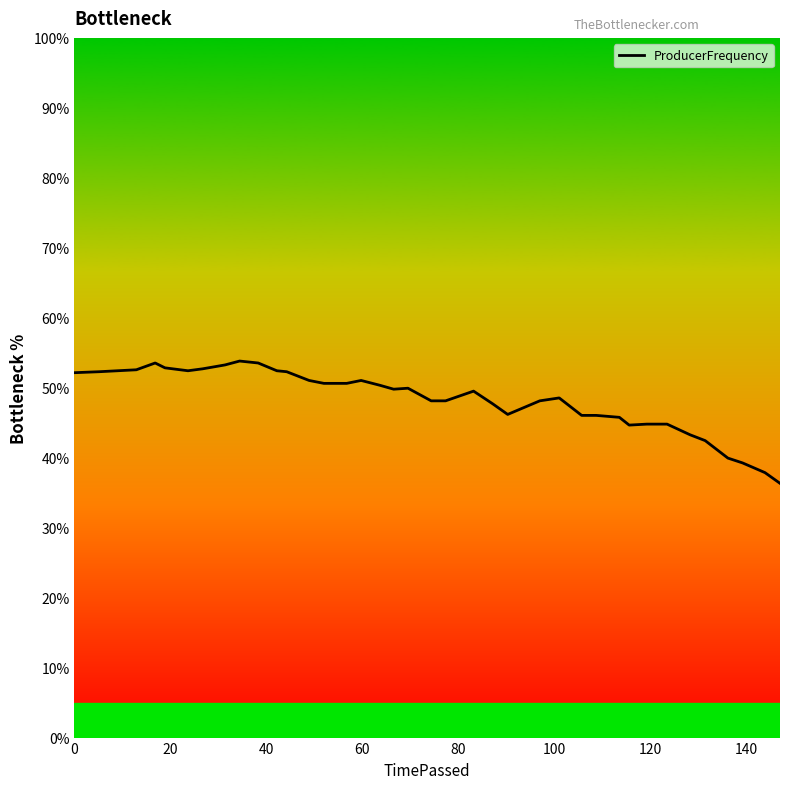

What is the difference between the maximum and minimum values?

17.5